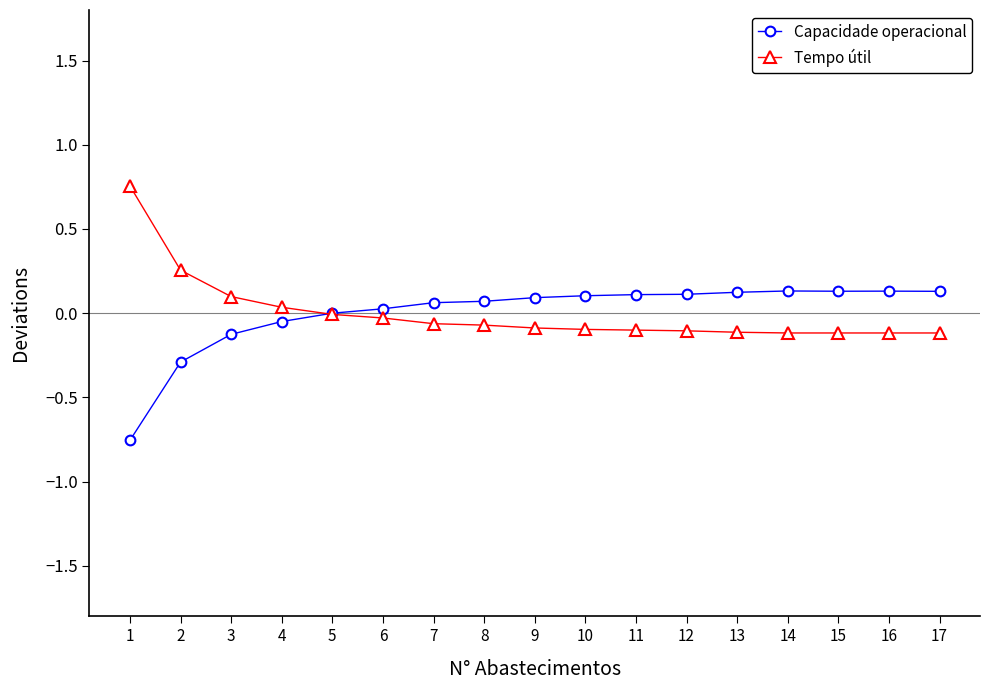

Is the value of Capacidade operacional at 11 greater than the value of Tempo útil at 9?

Yes